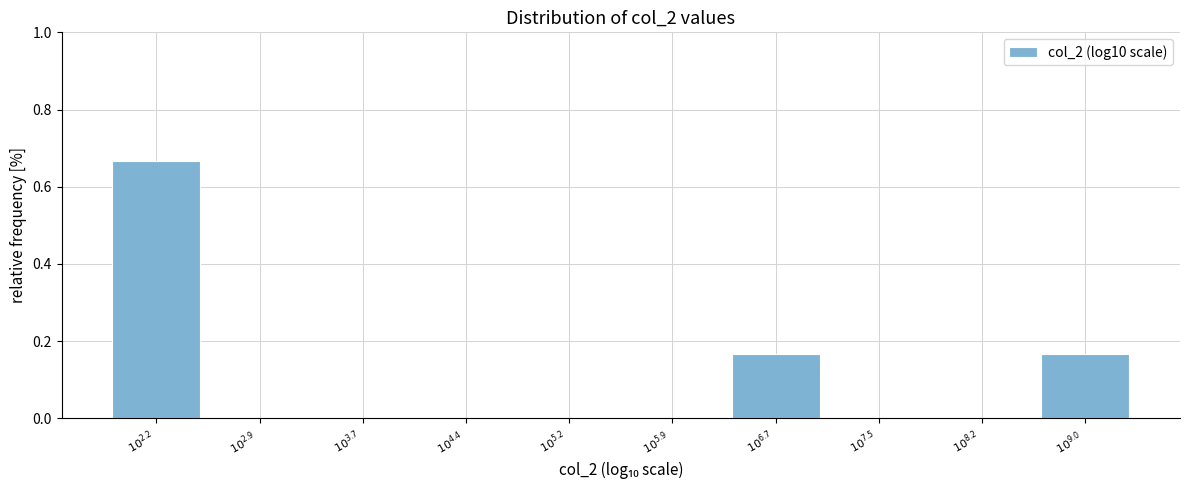

What is the sum of all values?

1.0